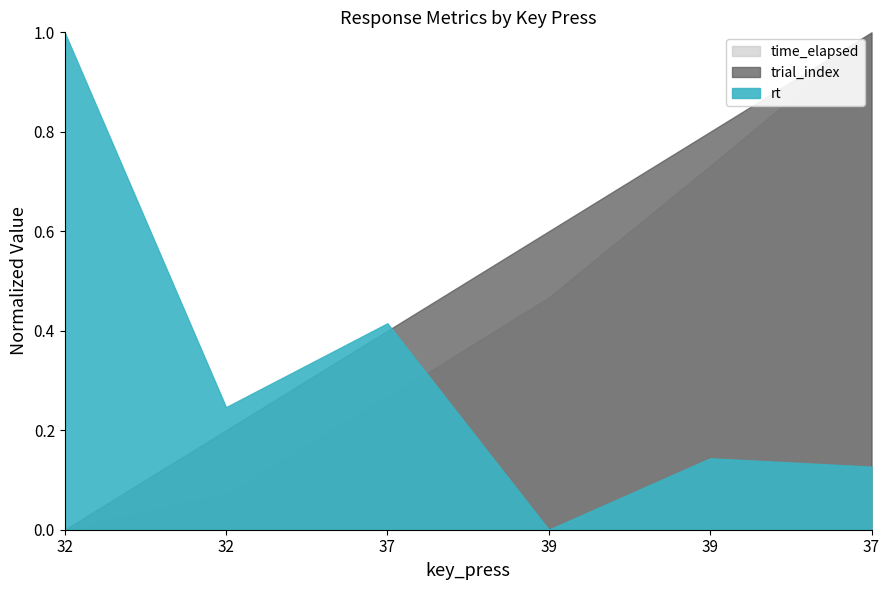

What is the difference between the highest and lowest values at 37?

0.1